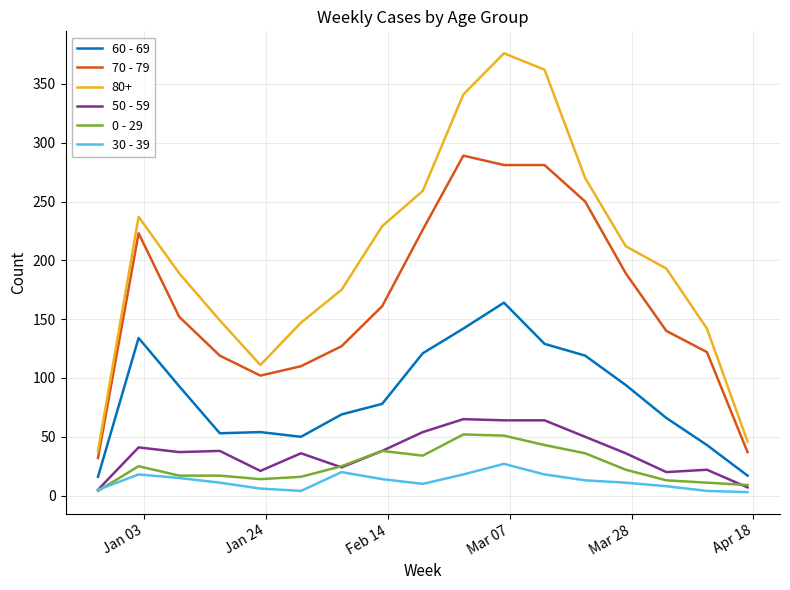

True or false: 80+ and 30 - 39 intersect in this chart.

False